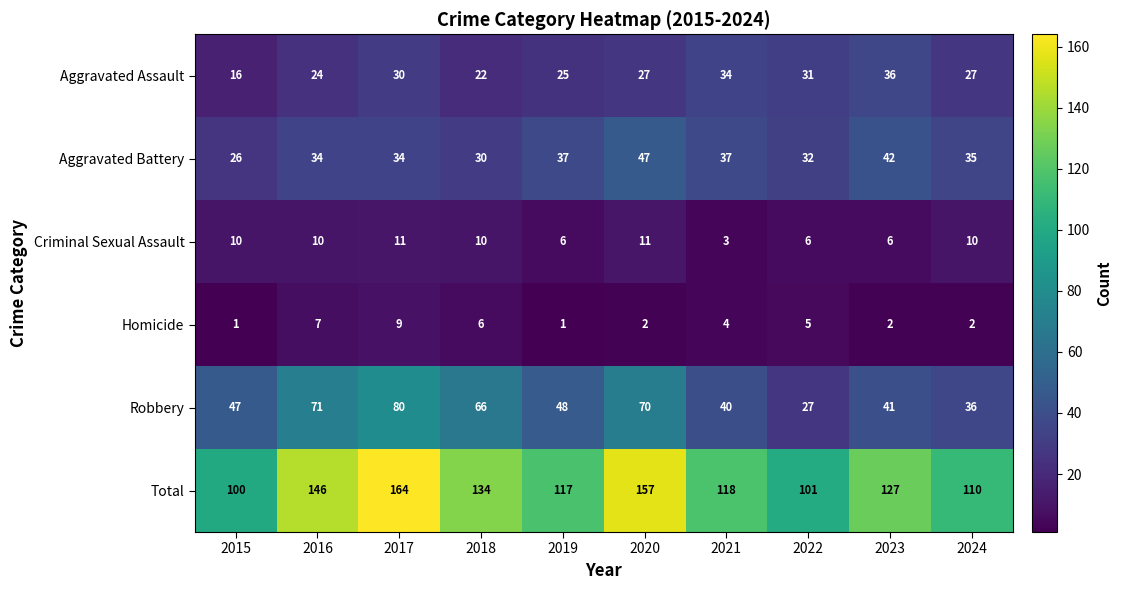

What is the greatest value displayed?

164